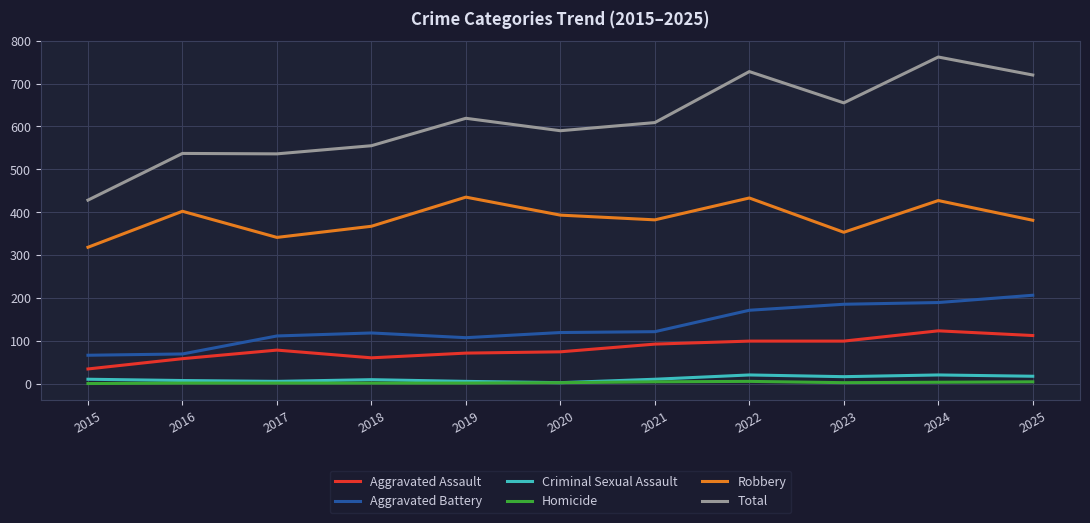

True or false: Aggravated Assault and Total cross at least once.

False